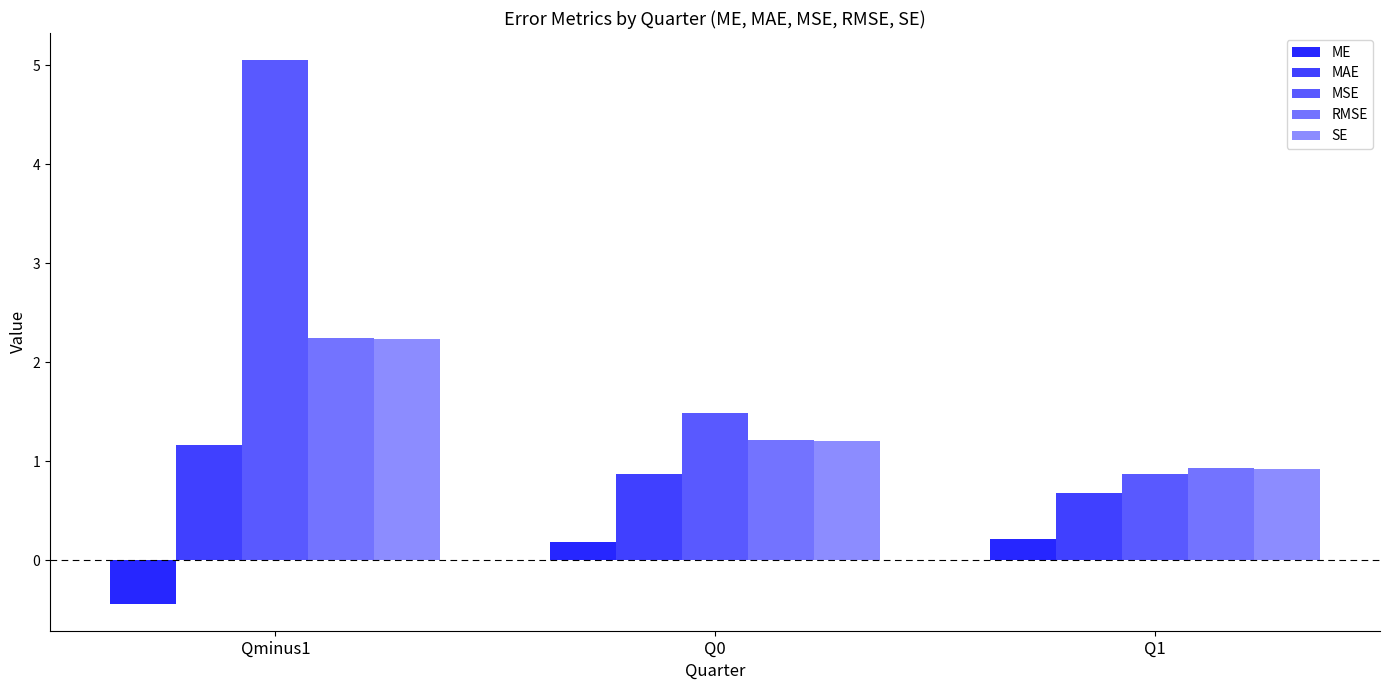

What is the sum of the RMSE values at Q0 and Q1?

2.2